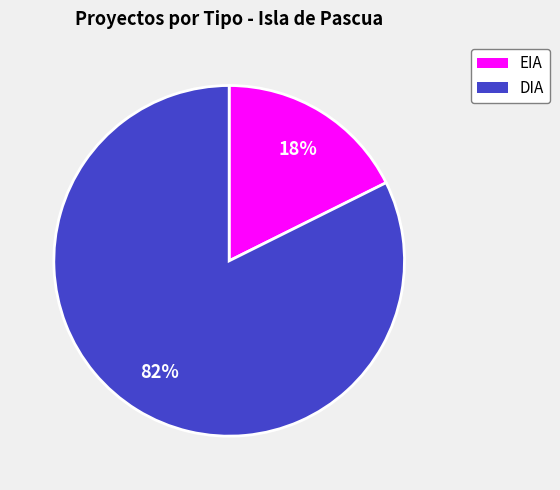

True or false: DIA accounts for 82% of the total.

True